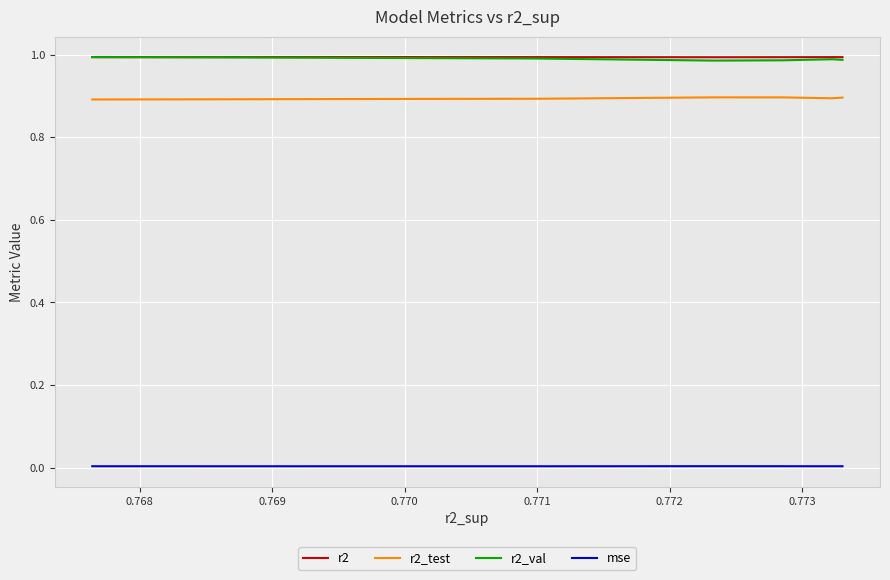

How many interior local valleys does the r2_test series have?

1